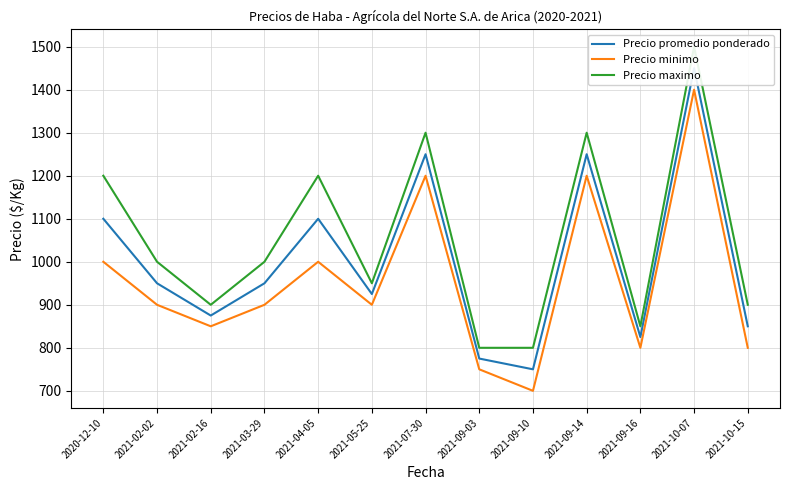

What is the total value across all series at 2021-04-05?

3300